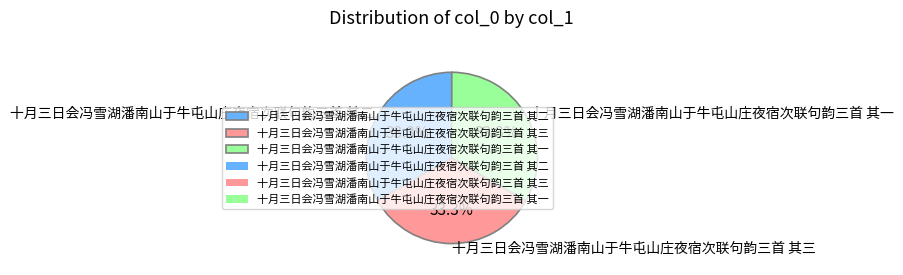

What is the ratio of the value at 十月三日会冯雪湖潘南山于牛屯山庄夜宿次联句韵三首 其一 to the value at 十月三日会冯雪湖潘南山于牛屯山庄夜宿次联句韵三首 其二?

1.0